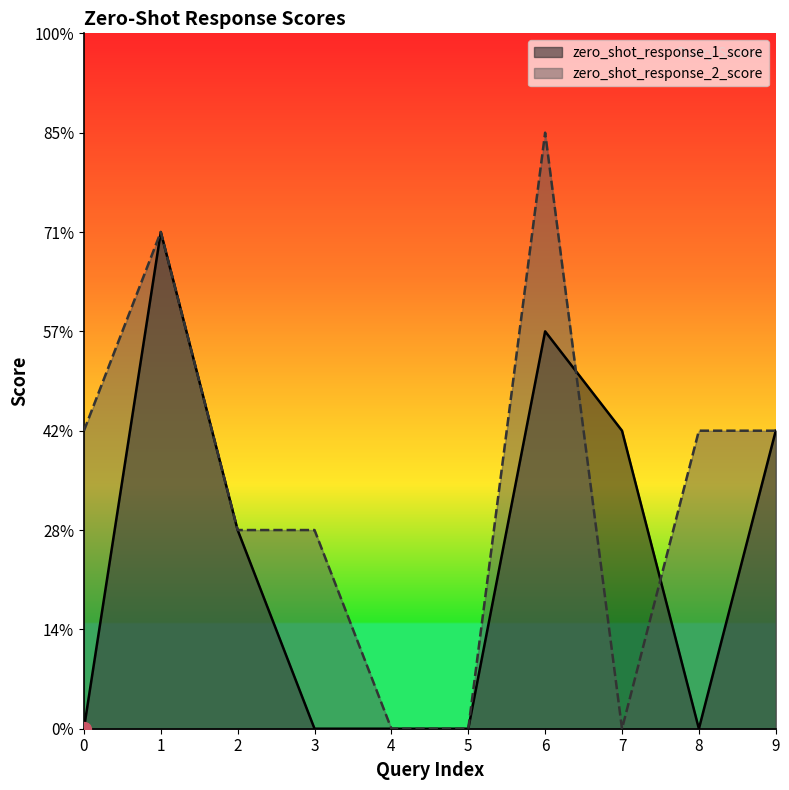

Is the value of zero_shot_response_2_score at 8 greater than the value of zero_shot_response_1_score at 3?

Yes